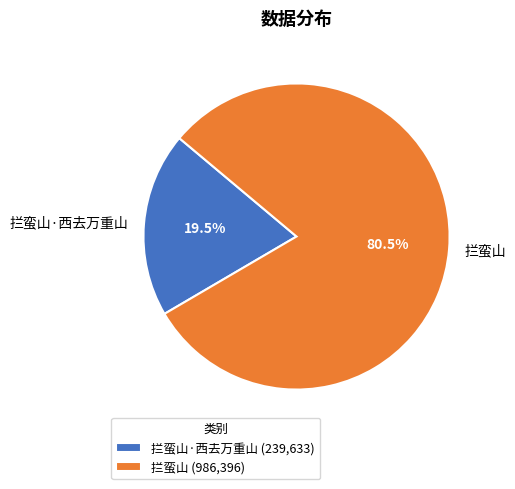

To the nearest percent, what is the difference between the 拦蛮山·西去万重山 and 拦蛮山 slice percentages?

61%